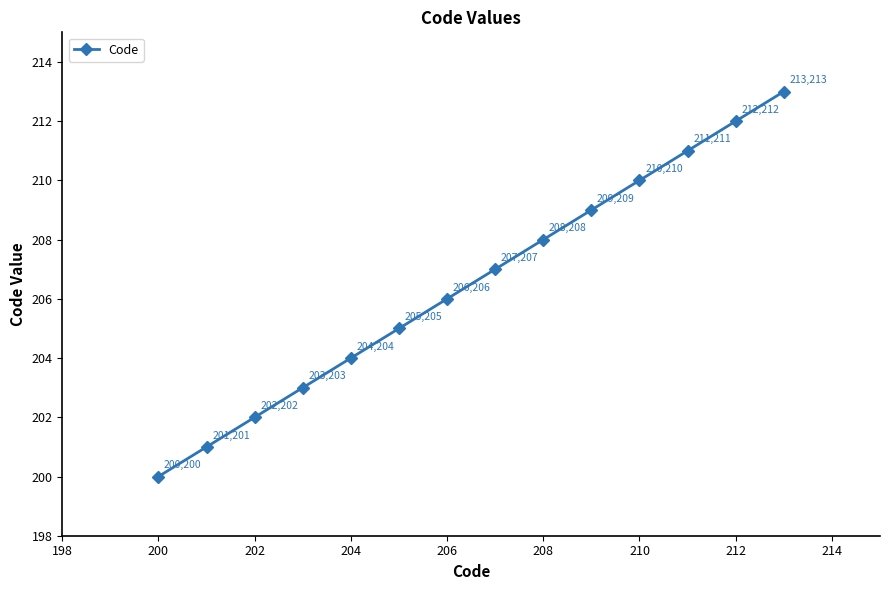

What is the minimum value shown in the chart?

200